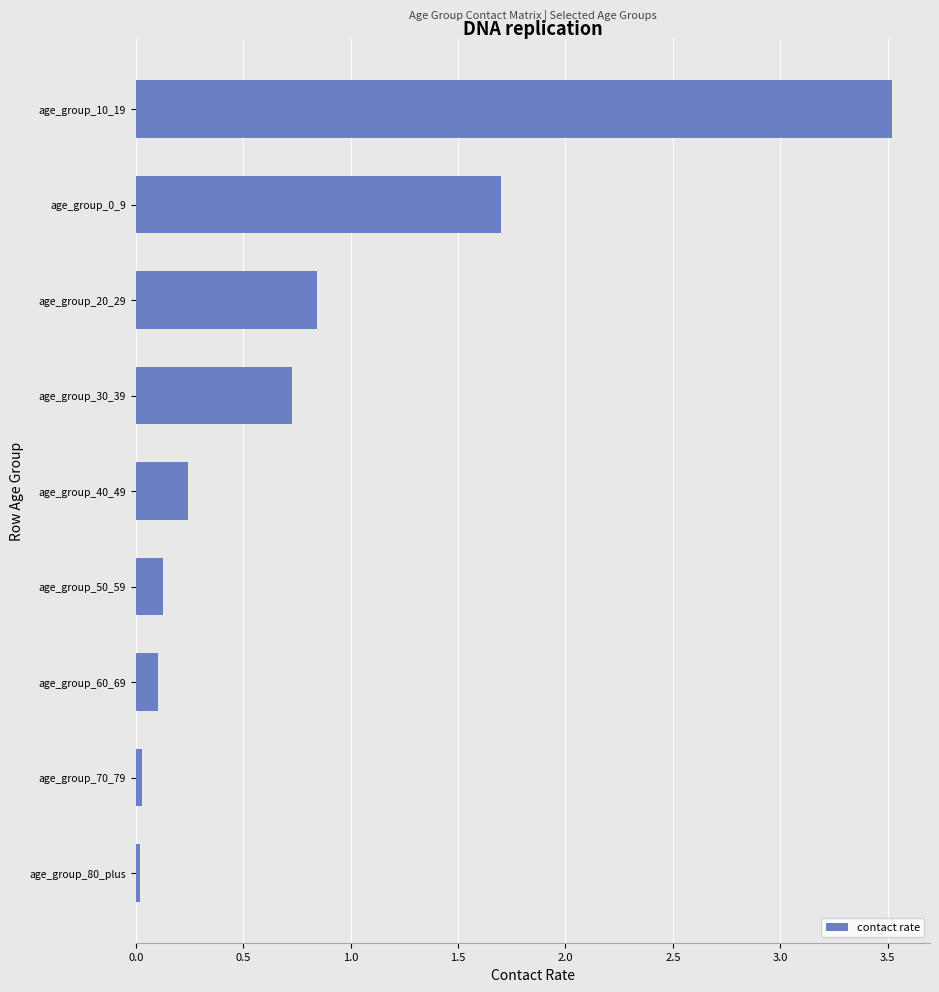

What is the change in value from age_group_60_69 to age_group_30_39?

+0.6